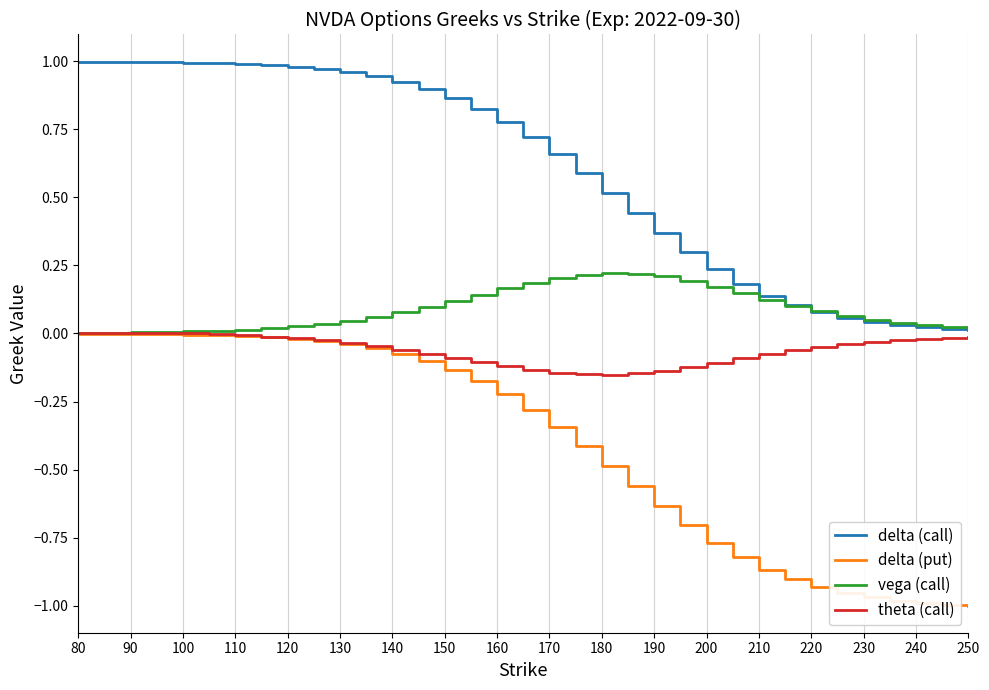

Which series has the widest spread of values?

delta (put)